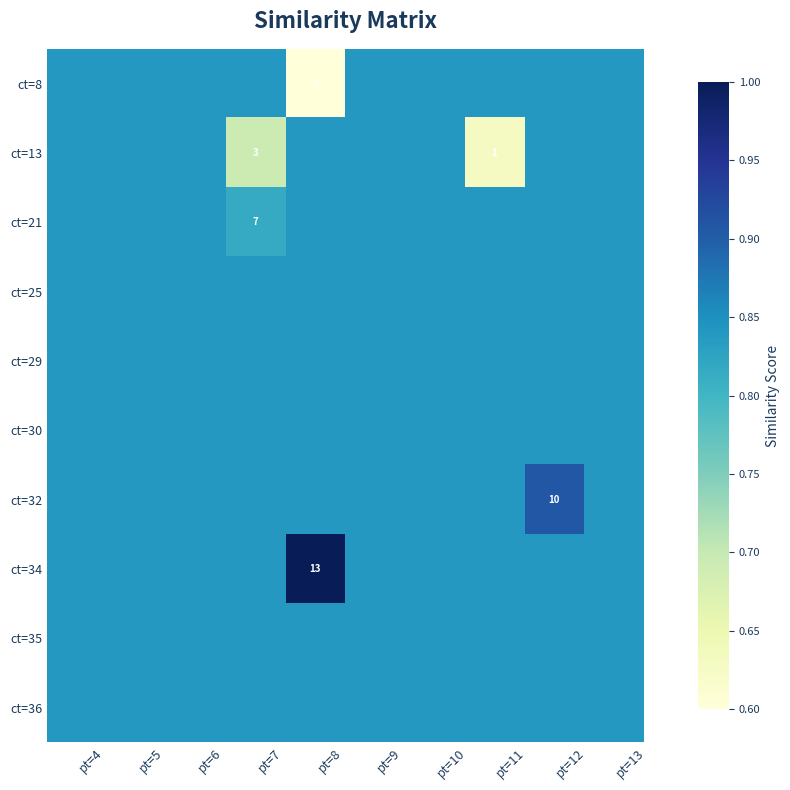

What is the average value of the row_1 series?

0.8